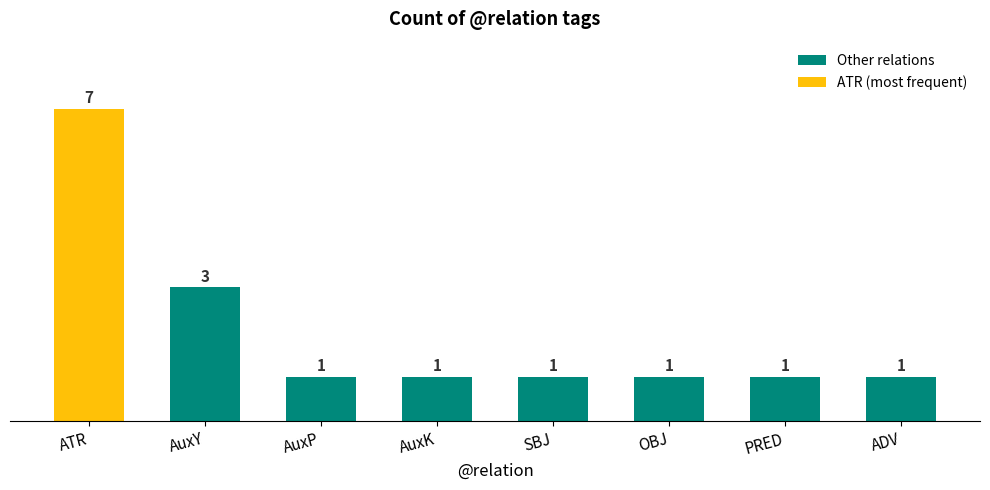

Where is the data nearest to the value 4?

AuxY